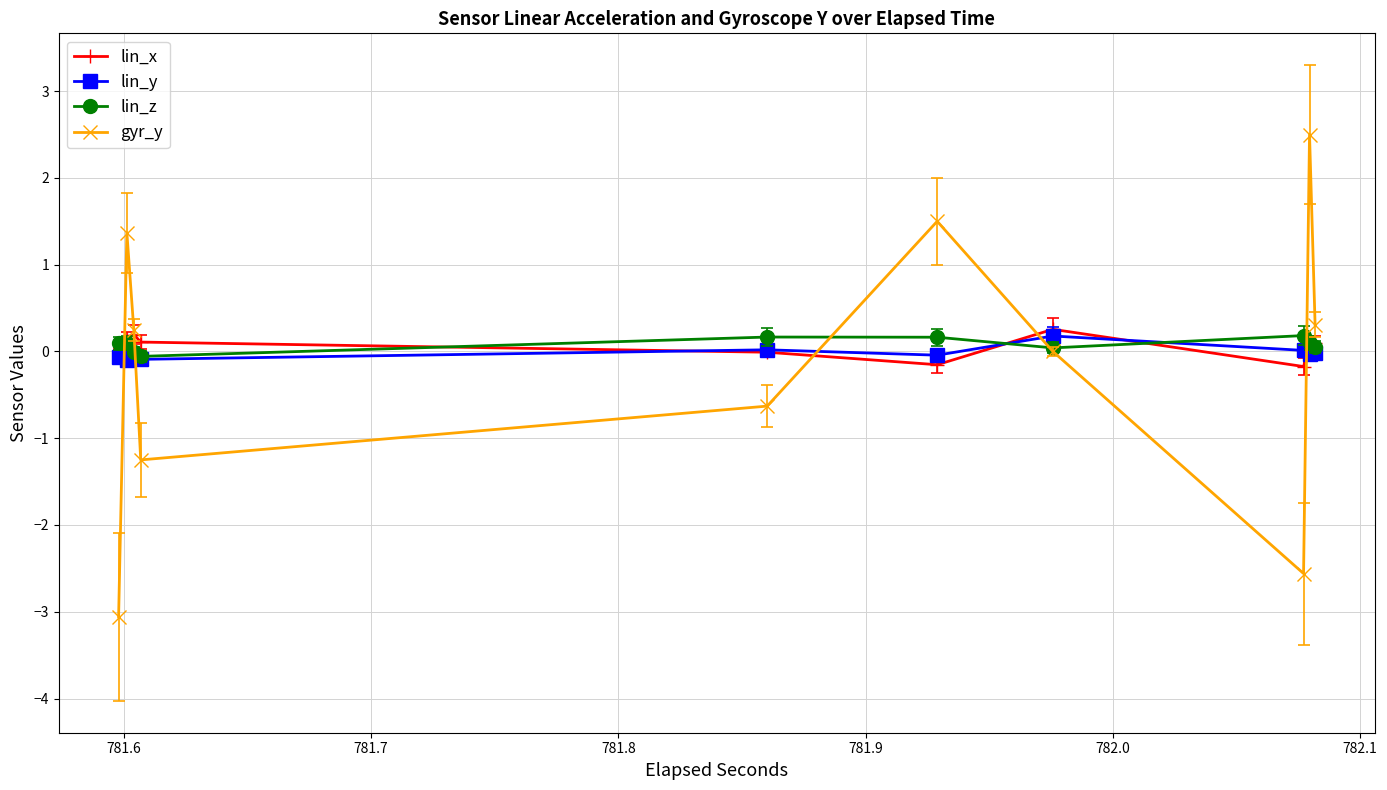

Which series has the largest range (max minus min)?

gyr_y